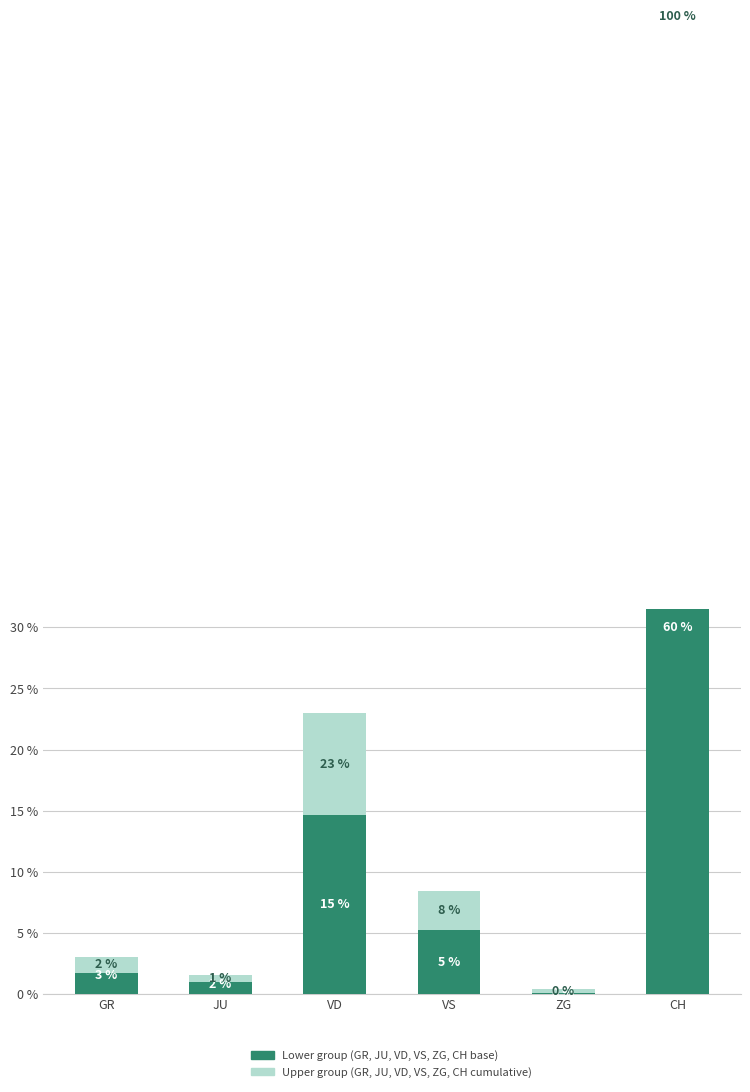

Which series has the largest total across all categories?

Lower group (darker)